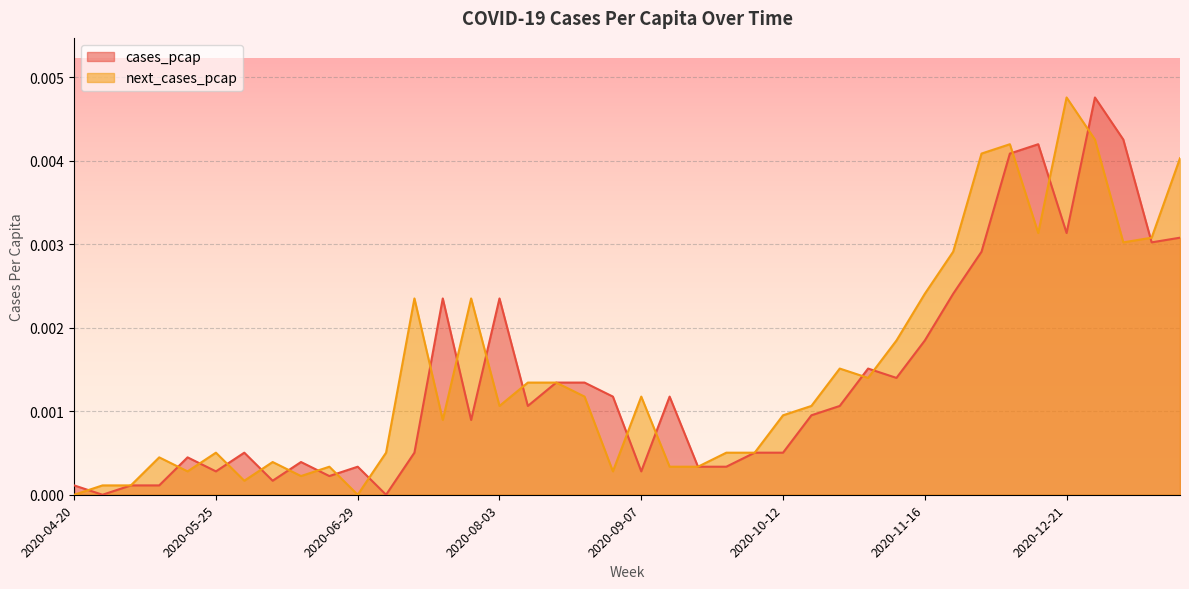

How many data points does each series have?

40